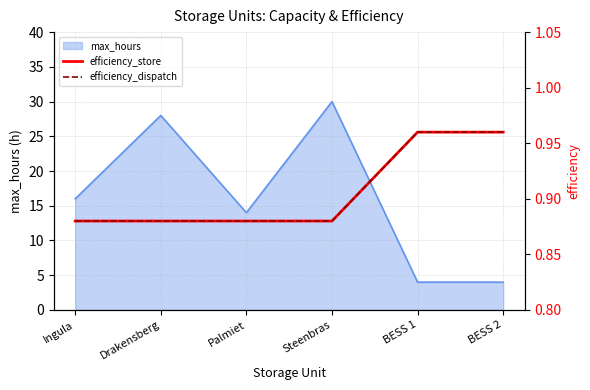

What is the maximum value for max_hours?

30